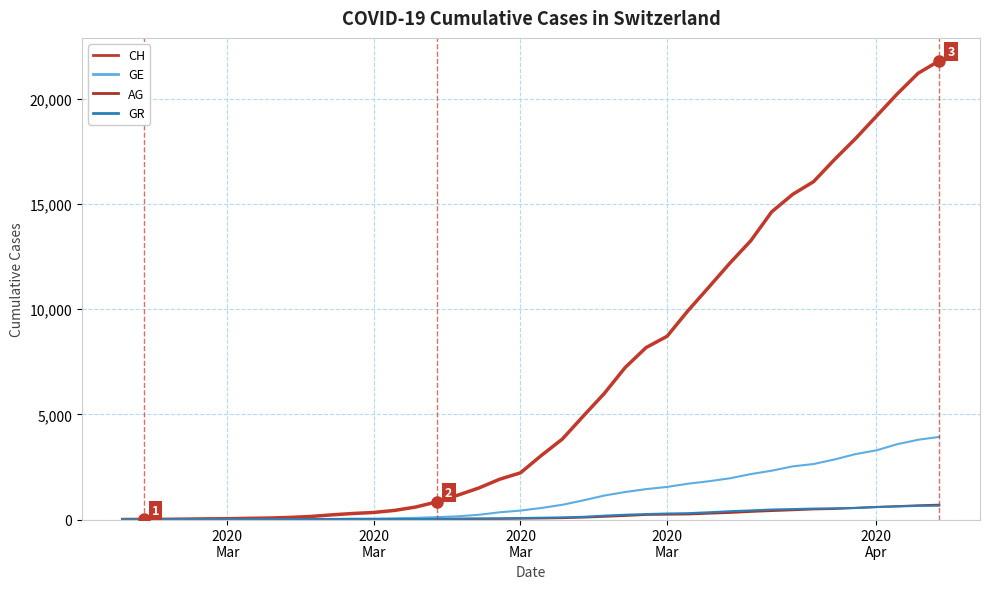

How many series are shown in this chart?

4